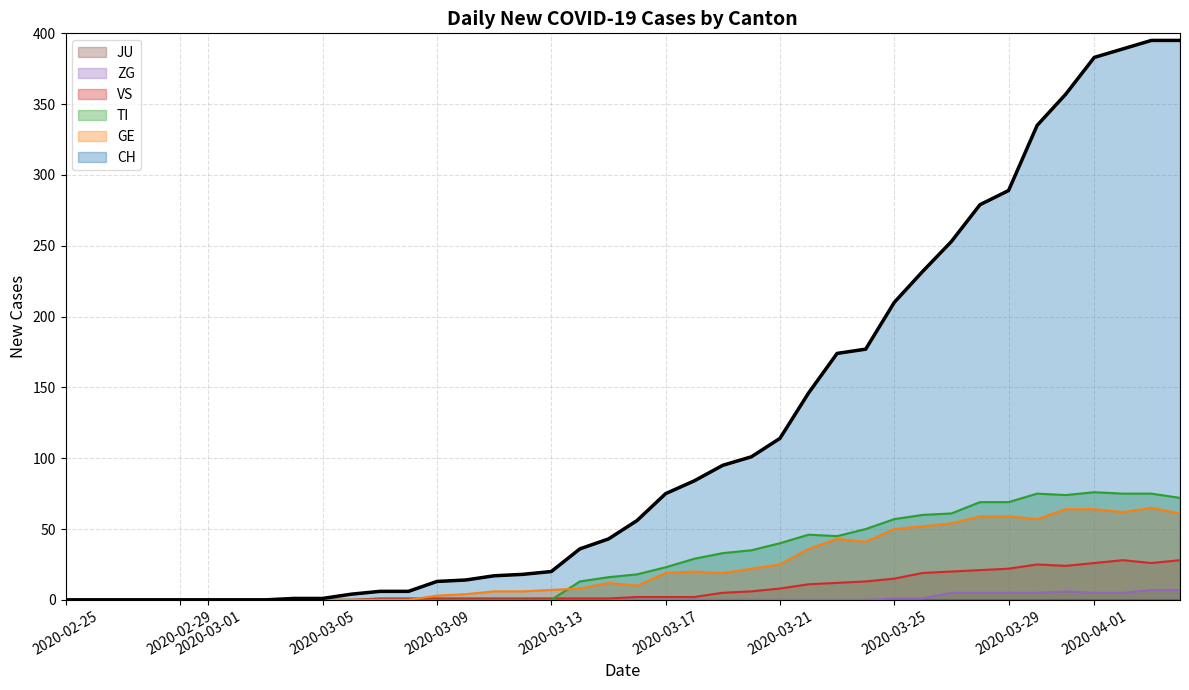

Which series has the largest total across all categories?

CH